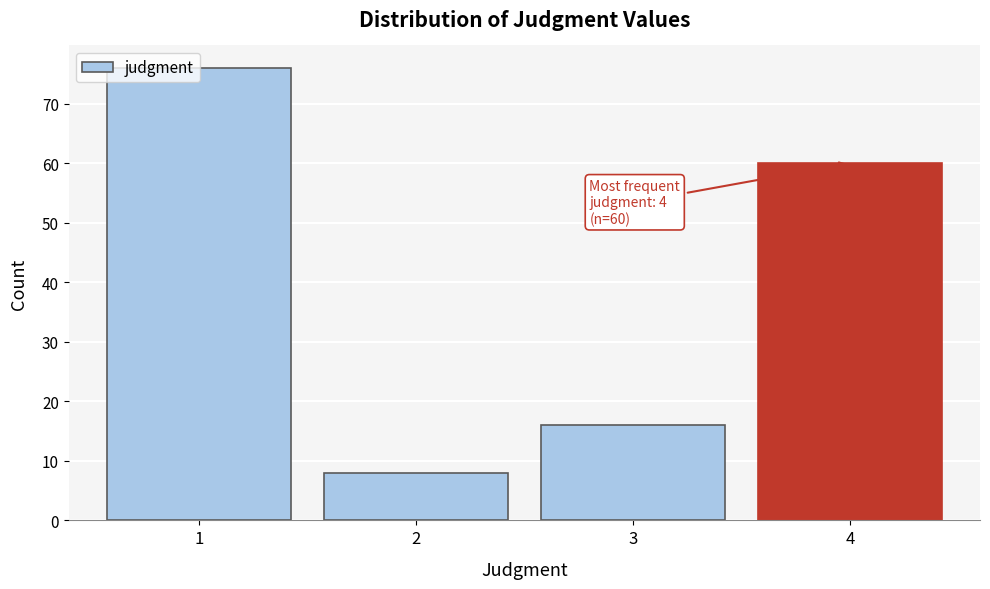

What is the smallest value displayed?

8